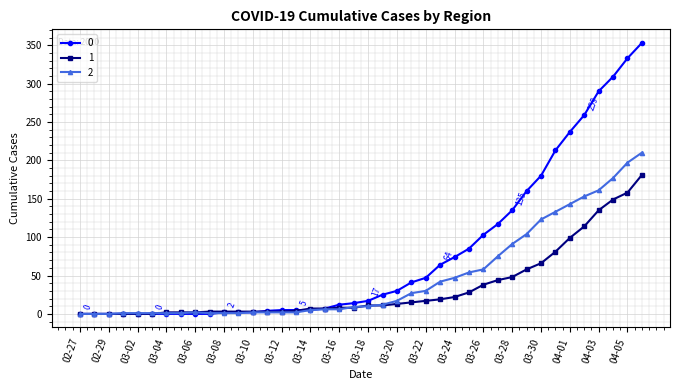

What is the maximum value shown in the chart?

353